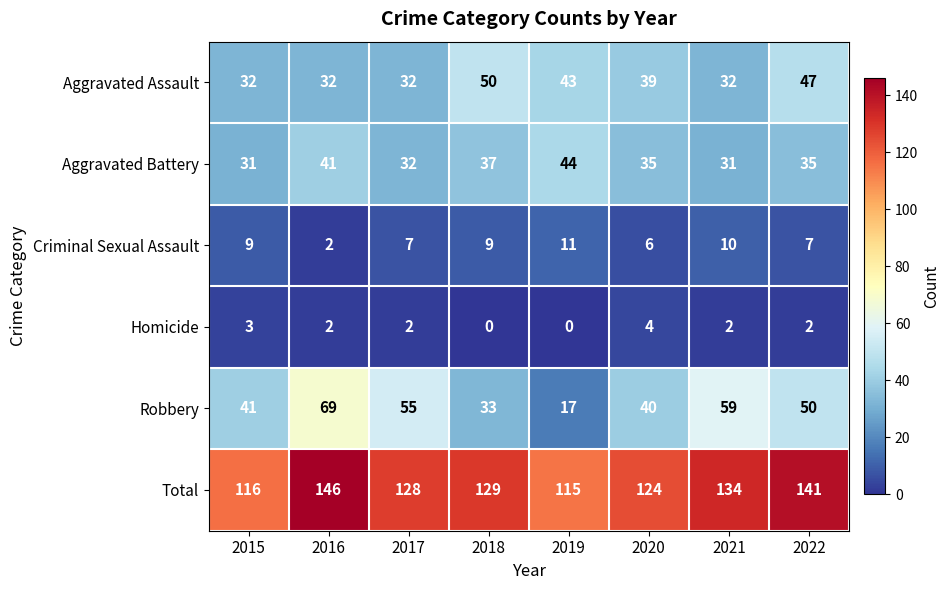

Which series has the widest spread of values?

Robbery